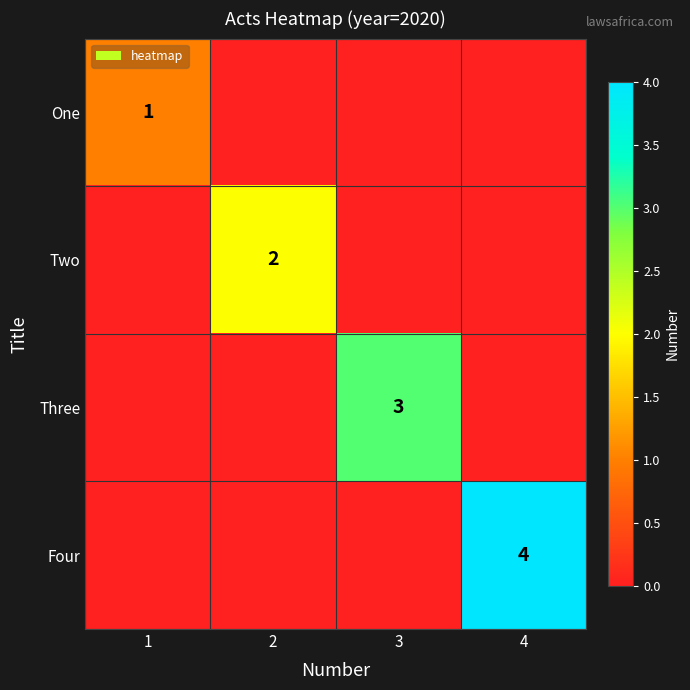

The value of Four at 4 is 1. True or false?

False